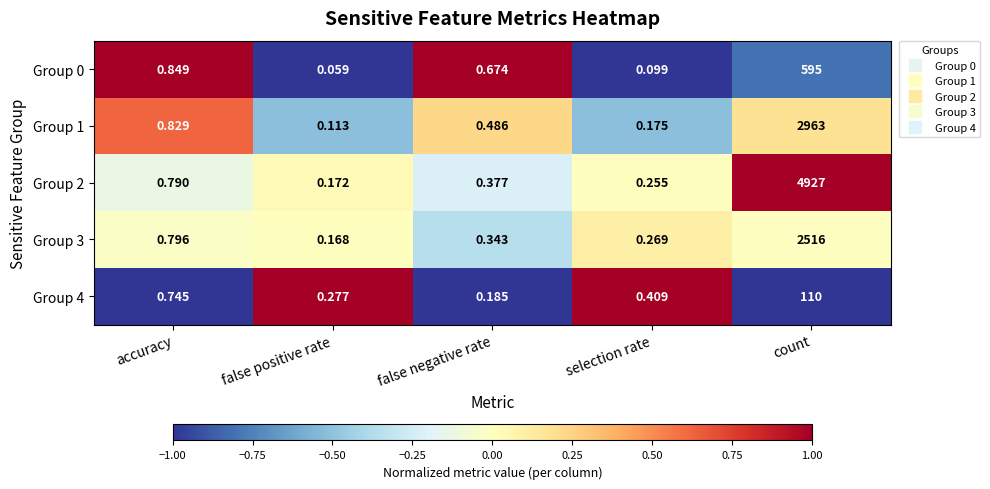

Which series has the largest total across all categories?

Group 2